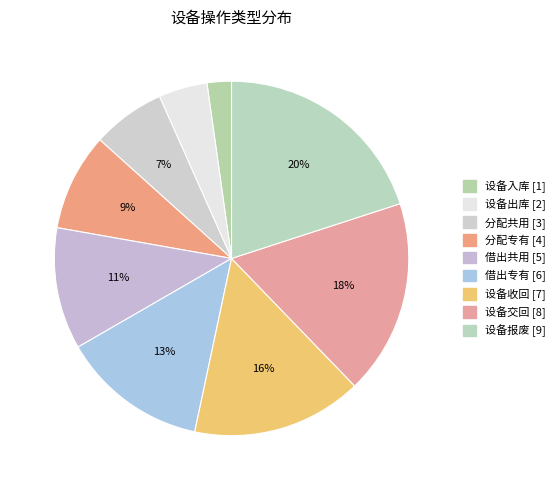

Count the number of slices in the pie.

9